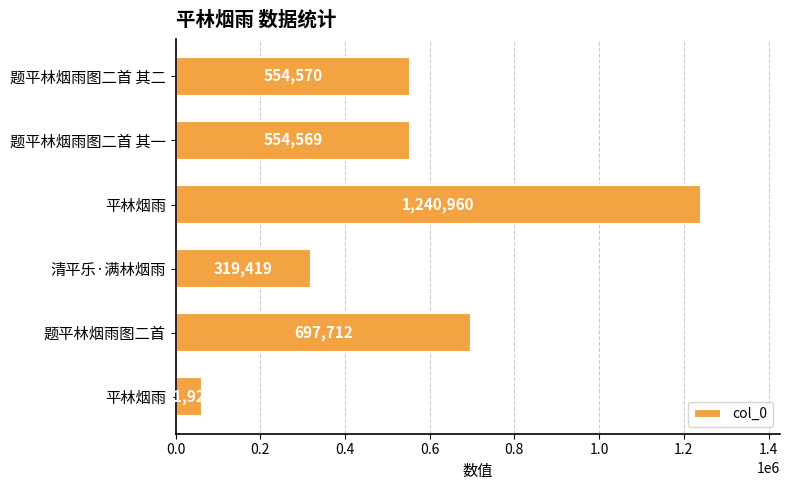

Does the chart contain stacked bars?

No